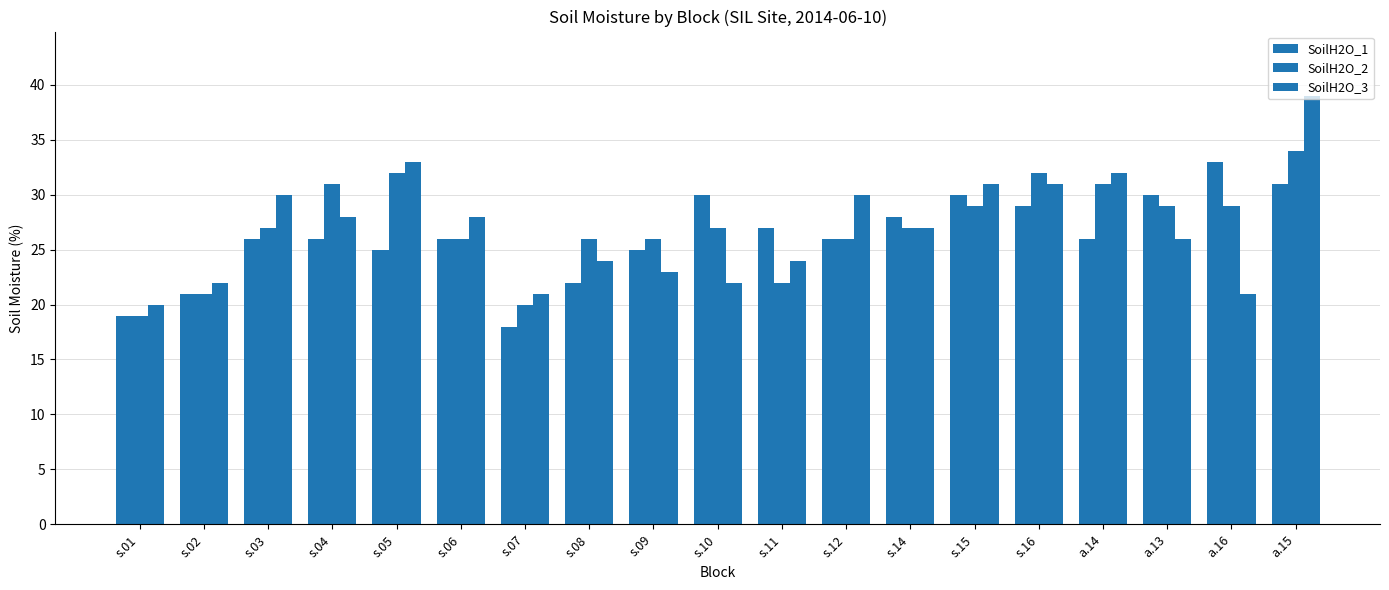

How many categories are shown in the chart?

19